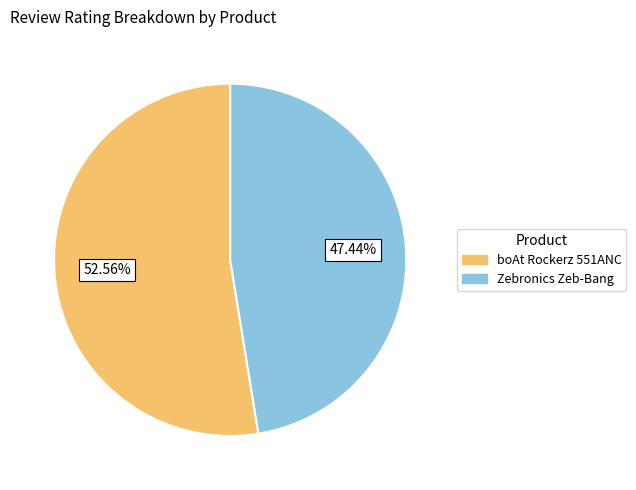

True or false: Zebronics Zeb-Bang accounts for 56% of the total.

False